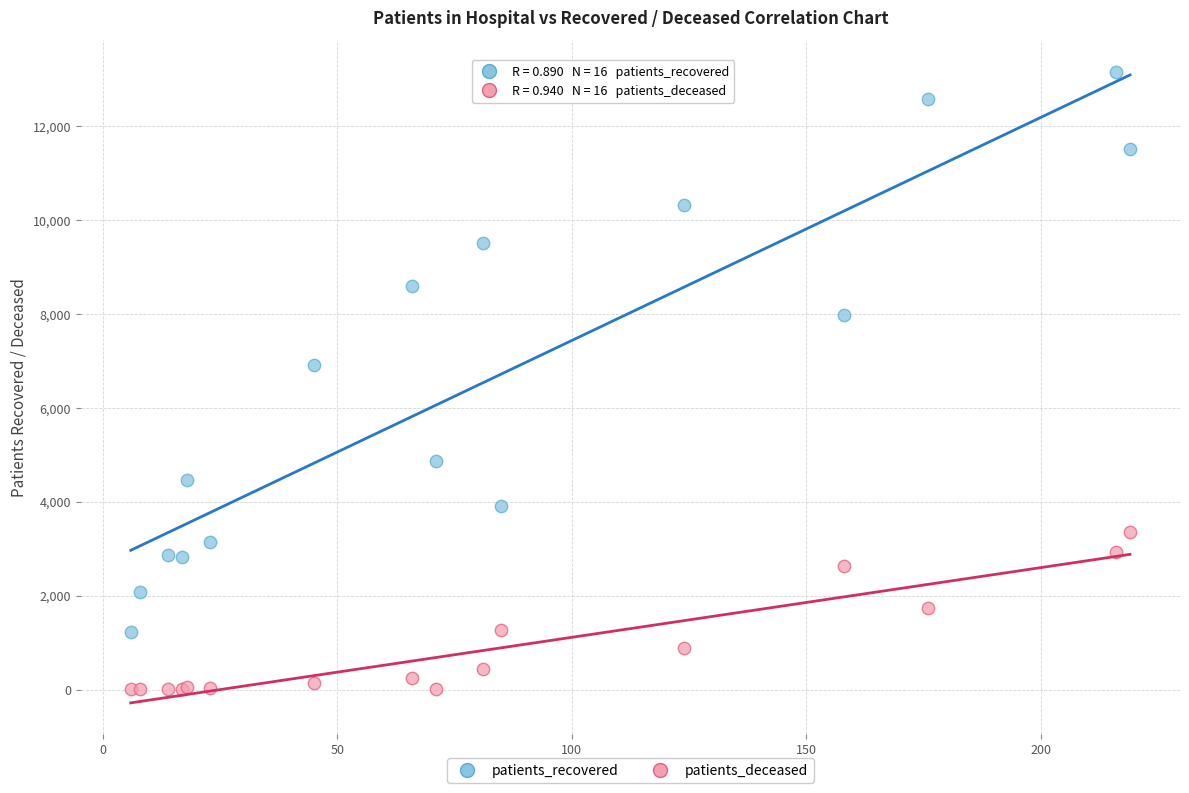

Which series has the widest spread of Y values?

patients_recovered